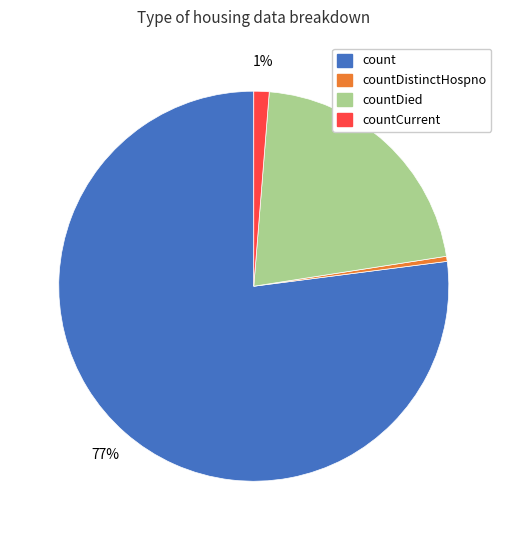

To the nearest percent, what is the average slice percentage?

25%